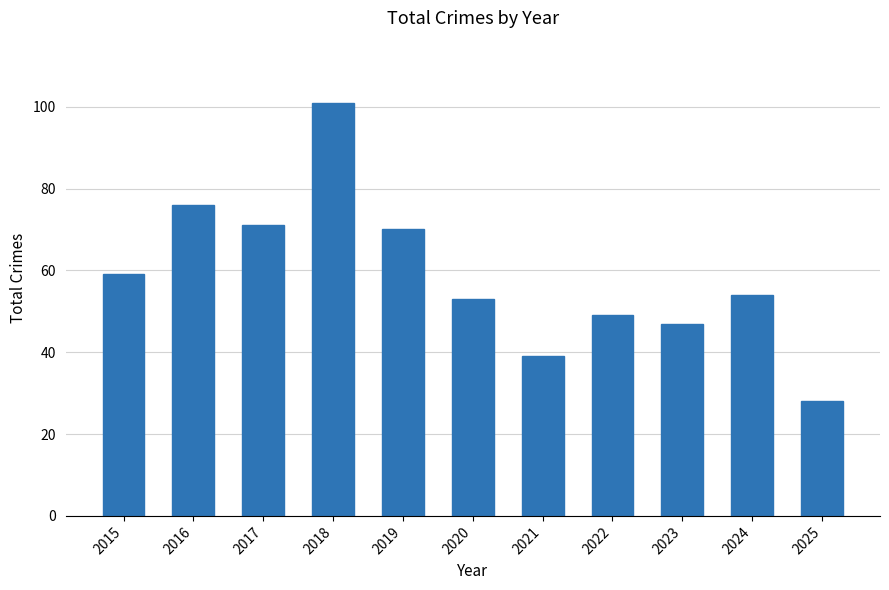

The value at 2017 is 97. True or false?

False